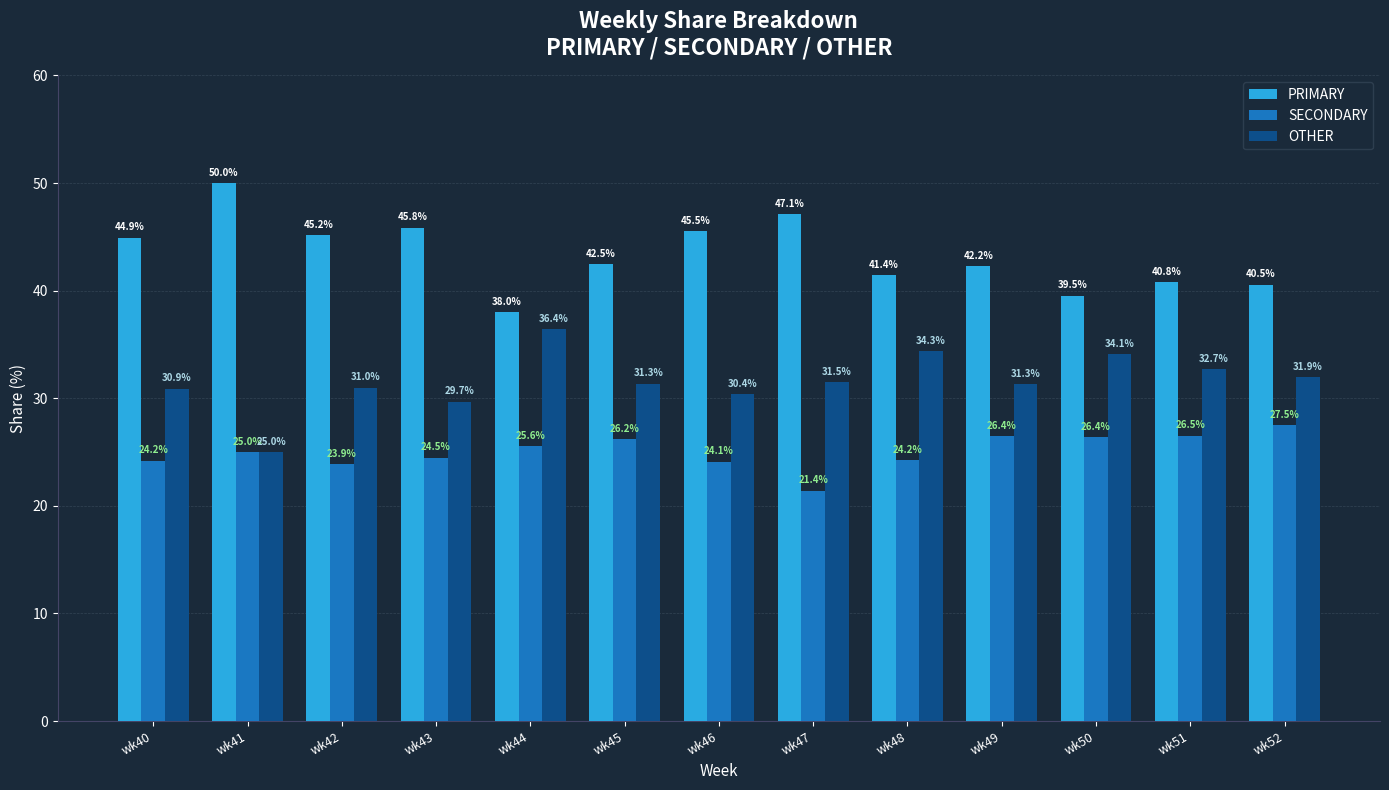

Which series changed the most between wk41 and wk51?

PRIMARY